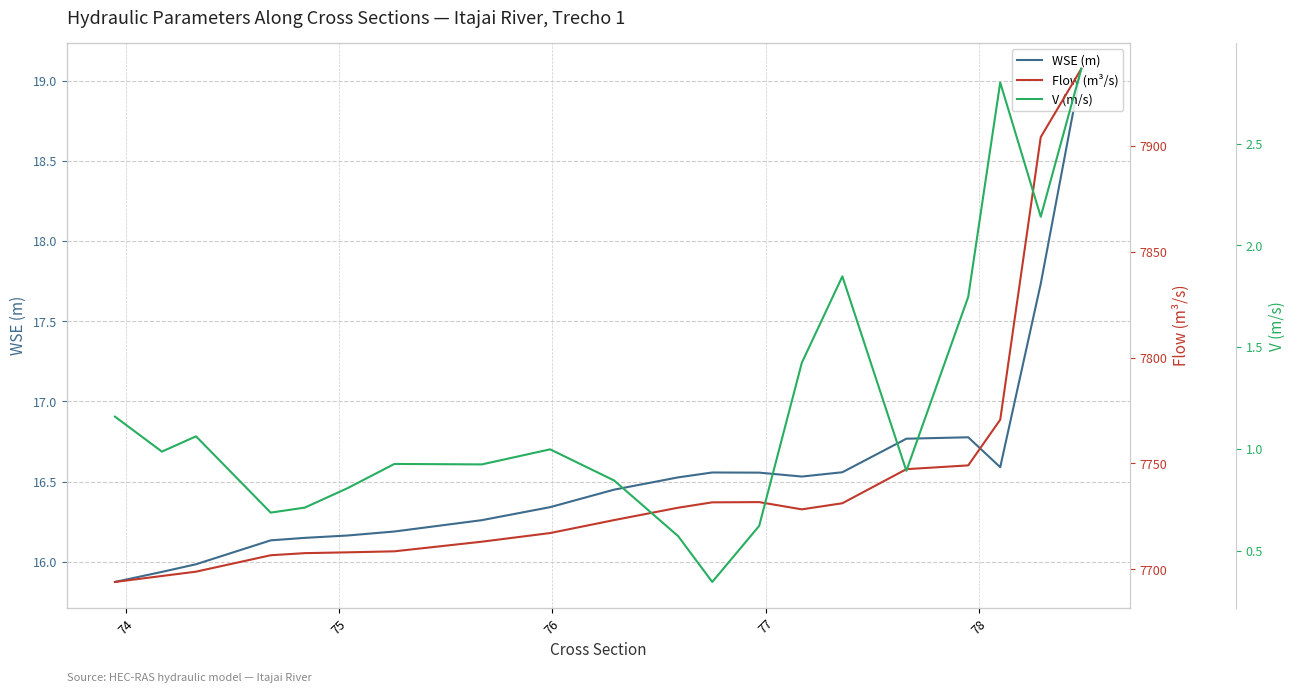

True or false: Flow (m³/s) and WSE (m) intersect in this chart.

False